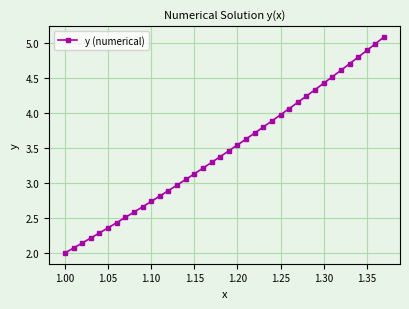

True or false: there are more than 1 points higher than both neighbors.

False